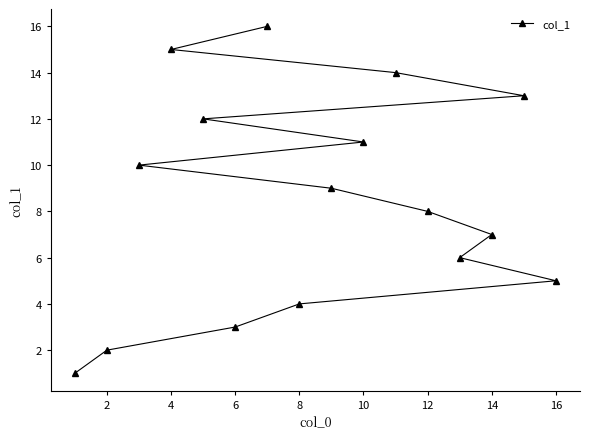

Where is the data nearest to the value 8?

12